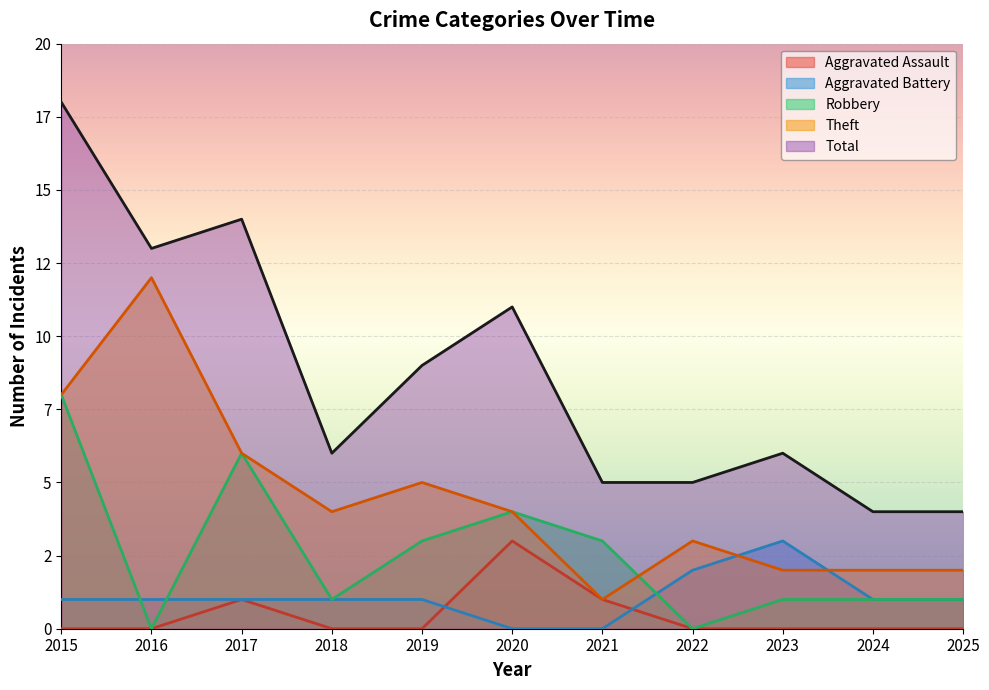

Which series changed the most between 2017 and 2018?

Total